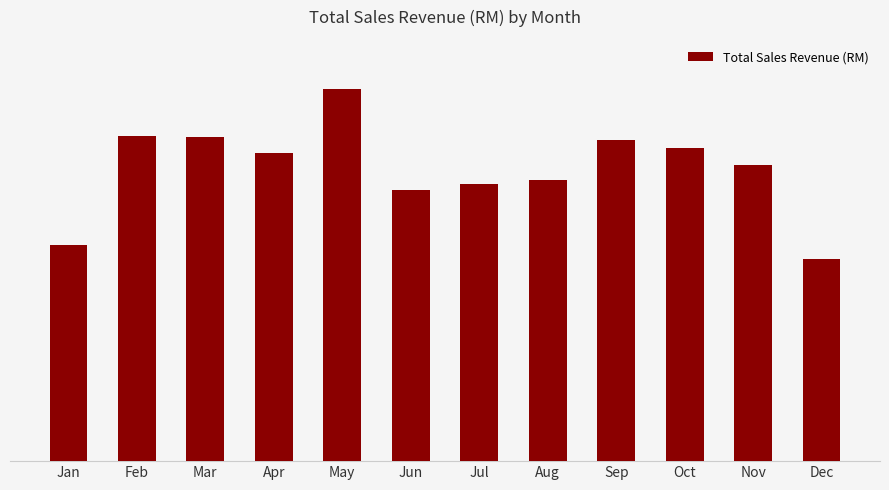

Are the bars grouped side by side (vs. stacked)?

No